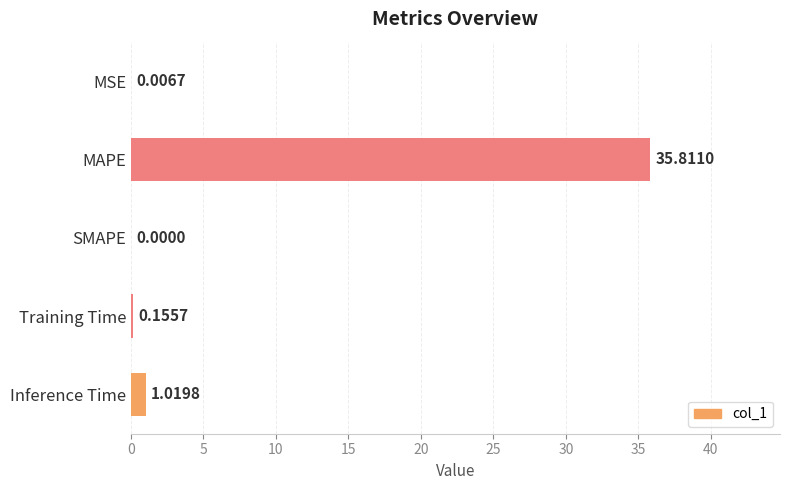

At which label is the value closest to 17?

Inference Time